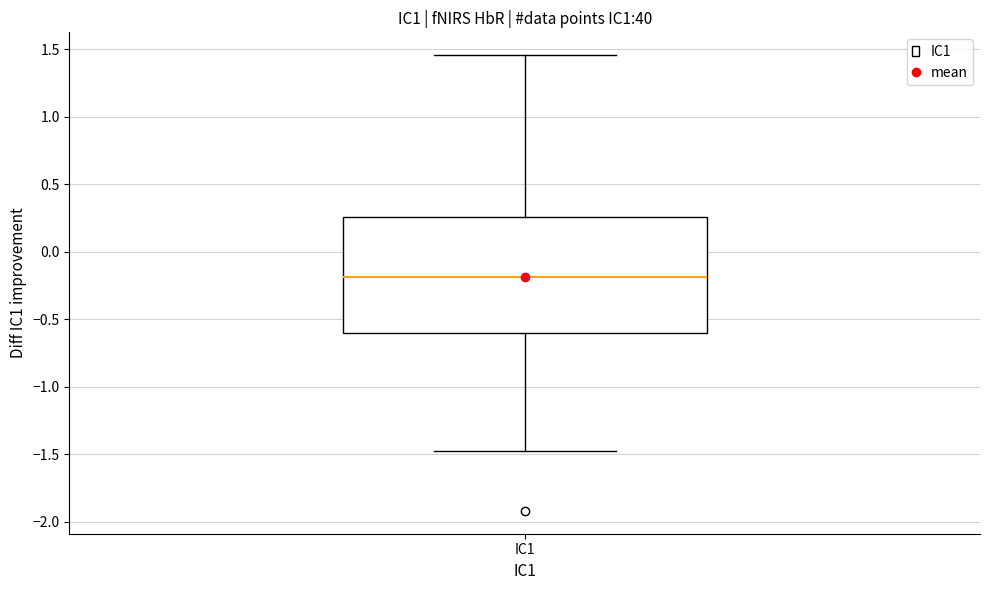

Read this box plot against the y-axis: the position of the median line, the range covered by the box, and the ends of both whiskers. The values are not printed on the chart, so give them approximately, as read against the axis.

median -0.20, box -0.60 to 0.25, whiskers -1.45 to 1.45